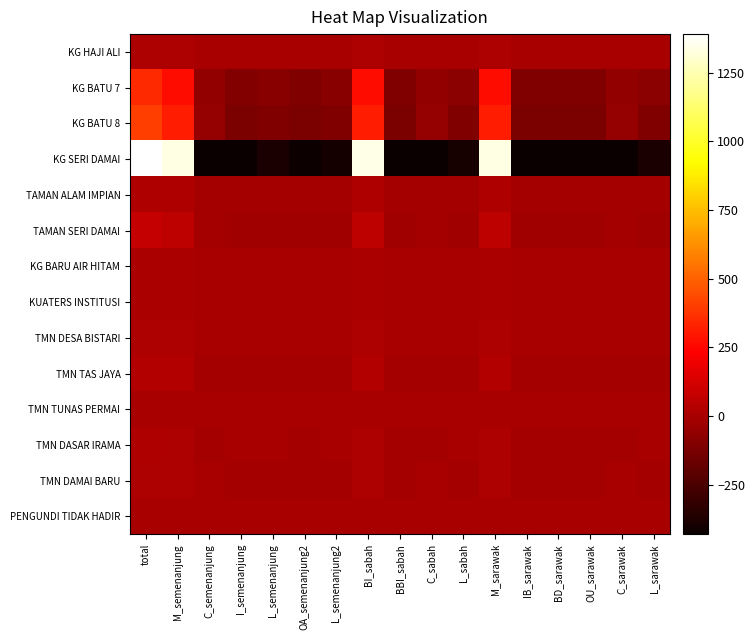

Reading left to right, extract all data points from this chart.

KG HAJI ALI: total=13.0	M_semenanjung=13.0	C_semenanjung=-4.0	I_semenanjung=-4.0	L_semenanjung=-4.0	OA_semenanjung2=-4.0	L_semenanjung2=-4.0	BI_sabah=13.0	BBI_sabah=-4.0	C_sabah=-4.0	L_sabah=-4.0	M_sarawak=13.0	IB_sarawak=-4.0	BD_sarawak=-4.0	OU_sarawak=-4.0	C_sarawak=-4.0	L_sarawak=-4.0
KG BATU 7: total=345.8	M_semenanjung=267.8	C_semenanjung=-59.2	I_semenanjung=-103.2	L_semenanjung=-84.2	OA_semenanjung2=-107.2	L_semenanjung2=-85.2	BI_sabah=267.8	BBI_sabah=-107.2	C_sabah=-59.2	L_sabah=-80.2	M_sarawak=267.8	IB_sarawak=-108.2	BD_sarawak=-108.2	OU_sarawak=-108.2	C_sarawak=-59.2	L_sarawak=-79.2
KG BATU 8: total=402.2	M_semenanjung=314.2	C_semenanjung=-53.8	I_semenanjung=-121.8	L_semenanjung=-110.8	OA_semenanjung2=-124.8	L_semenanjung2=-110.8	BI_sabah=314.2	BBI_sabah=-124.8	C_sabah=-53.8	L_sabah=-107.8	M_sarawak=314.2	IB_sarawak=-124.8	BD_sarawak=-124.8	OU_sarawak=-124.8	C_sarawak=-53.8	L_sarawak=-107.8
KG SERI DAMAI: total=1390.0	M_semenanjung=1338.0	C_semenanjung=-425.0	I_semenanjung=-428.0	L_semenanjung=-388.0	OA_semenanjung2=-423.0	L_semenanjung2=-396.0	BI_sabah=1344.0	BBI_sabah=-429.0	C_sabah=-425.0	L_sabah=-393.0	M_sarawak=1338.0	IB_sarawak=-431.0	BD_sarawak=-431.0	OU_sarawak=-431.0	C_sarawak=-425.0	L_sarawak=-385.0
TAMAN ALAM IMPIAN: total=22.9	M_semenanjung=21.9	C_semenanjung=-7.1	I_semenanjung=-7.1	L_semenanjung=-6.1	OA_semenanjung2=-6.1	L_semenanjung2=-7.1	BI_sabah=22.9	BBI_sabah=-7.1	C_sabah=-7.1	L_sabah=-7.1	M_sarawak=21.9	IB_sarawak=-7.1	BD_sarawak=-7.1	OU_sarawak=-7.1	C_sarawak=-7.1	L_sarawak=-6.1
TAMAN SERI DAMAI: total=74.8	M_semenanjung=52.8	C_semenanjung=-5.2	I_semenanjung=-21.2	L_semenanjung=-21.2	OA_semenanjung2=-21.2	L_semenanjung2=-23.2	BI_sabah=53.8	BBI_sabah=-22.2	C_sabah=-5.2	L_sabah=-21.2	M_sarawak=52.8	IB_sarawak=-22.2	BD_sarawak=-23.2	OU_sarawak=-23.2	C_sarawak=-5.2	L_sarawak=-20.2
KG BARU AIR HITAM: total=3.8	M_semenanjung=3.8	C_semenanjung=-1.2	I_semenanjung=-1.2	L_semenanjung=-1.2	OA_semenanjung2=-1.2	L_semenanjung2=-1.2	BI_sabah=3.8	BBI_sabah=-1.2	C_sabah=-1.2	L_sabah=-1.2	M_sarawak=3.8	IB_sarawak=-1.2	BD_sarawak=-1.2	OU_sarawak=-1.2	C_sarawak=-1.2	L_sarawak=-1.2
KUATERS INSTITUSI: total=6.1	M_semenanjung=6.1	C_semenanjung=-1.9	I_semenanjung=-1.9	L_semenanjung=-1.9	OA_semenanjung2=-1.9	L_semenanjung2=-1.9	BI_sabah=6.1	BBI_sabah=-1.9	C_sabah=-1.9	L_sabah=-1.9	M_sarawak=6.1	IB_sarawak=-1.9	BD_sarawak=-1.9	OU_sarawak=-1.9	C_sarawak=-1.9	L_sarawak=-1.9
TMN DESA BISTARI: total=10.7	M_semenanjung=10.7	C_semenanjung=-3.3	I_semenanjung=-3.3	L_semenanjung=-3.3	OA_semenanjung2=-3.3	L_semenanjung2=-3.3	BI_sabah=10.7	BBI_sabah=-3.3	C_sabah=-3.3	L_sabah=-3.3	M_sarawak=10.7	IB_sarawak=-3.3	BD_sarawak=-3.3	OU_sarawak=-3.3	C_sarawak=-3.3	L_sarawak=-3.3
TMN TAS JAYA: total=29.8	M_semenanjung=26.8	C_semenanjung=-7.2	I_semenanjung=-8.2	L_semenanjung=-9.2	OA_semenanjung2=-9.2	L_semenanjung2=-9.2	BI_sabah=26.8	BBI_sabah=-9.2	C_sabah=-7.2	L_sabah=-8.2	M_sarawak=26.8	IB_sarawak=-9.2	BD_sarawak=-9.2	OU_sarawak=-9.2	C_sarawak=-7.2	L_sarawak=-8.2
TMN TUNAS PERMAI: total=2.3	M_semenanjung=0.3	C_semenanjung=-0.7	I_semenanjung=1.3	L_semenanjung=-0.7	OA_semenanjung2=-0.7	L_semenanjung2=-0.7	BI_sabah=0.3	BBI_sabah=-0.7	C_sabah=-0.7	L_sabah=1.3	M_sarawak=0.3	IB_sarawak=-0.7	BD_sarawak=-0.7	OU_sarawak=-0.7	C_sarawak=-0.7	L_sarawak=1.3
TMN DASAR IRAMA: total=17.5	M_semenanjung=13.5	C_semenanjung=-5.5	I_semenanjung=-3.5	L_semenanjung=-3.5	OA_semenanjung2=-5.5	L_semenanjung2=-3.5	BI_sabah=13.5	BBI_sabah=-5.5	C_sabah=-5.5	L_sabah=-1.5	M_sarawak=13.5	IB_sarawak=-5.5	BD_sarawak=-5.5	OU_sarawak=-5.5	C_sarawak=-5.5	L_sarawak=-1.5
TMN DAMAI BARU: total=13.8	M_semenanjung=11.8	C_semenanjung=-2.2	I_semenanjung=-4.2	L_semenanjung=-4.2	OA_semenanjung2=-4.2	L_semenanjung2=-4.2	BI_sabah=11.8	BBI_sabah=-4.2	C_sabah=-2.2	L_sabah=-4.2	M_sarawak=11.8	IB_sarawak=-4.2	BD_sarawak=-4.2	OU_sarawak=-4.2	C_sarawak=-2.2	L_sarawak=-4.2
PENGUNDI TIDAK HADIR: total=0.8	M_semenanjung=0.8	C_semenanjung=-0.2	I_semenanjung=-0.2	L_semenanjung=-0.2	OA_semenanjung2=-0.2	L_semenanjung2=-0.2	BI_sabah=0.8	BBI_sabah=-0.2	C_sabah=-0.2	L_sabah=-0.2	M_sarawak=0.8	IB_sarawak=-0.2	BD_sarawak=-0.2	OU_sarawak=-0.2	C_sarawak=-0.2	L_sarawak=-0.2